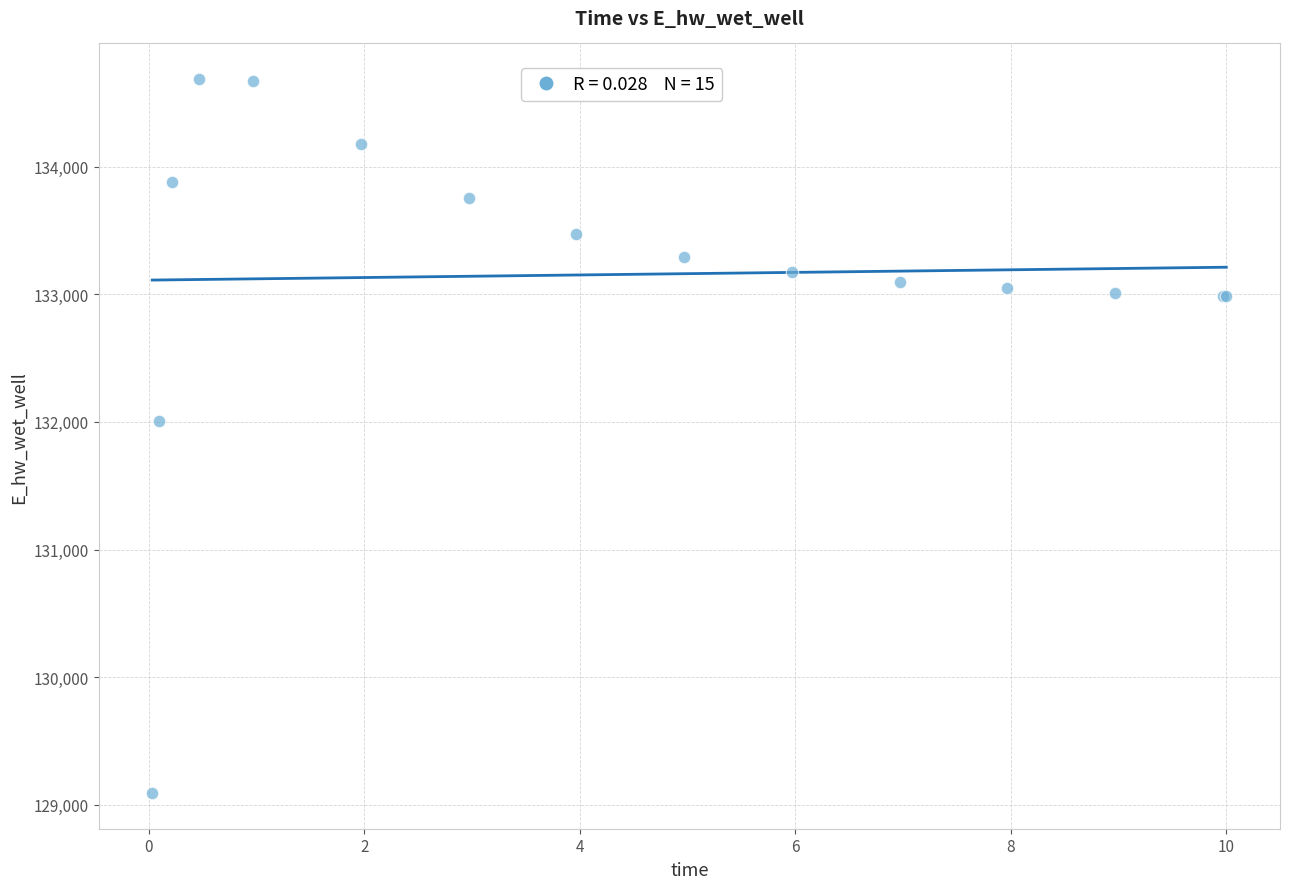

What Y value in the scatter plot is closest to 131889?

132011.0